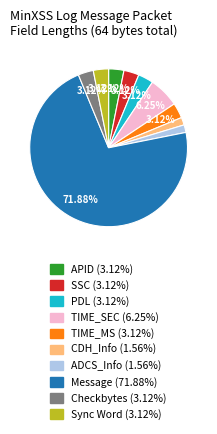

How many slices are in this pie chart?

10